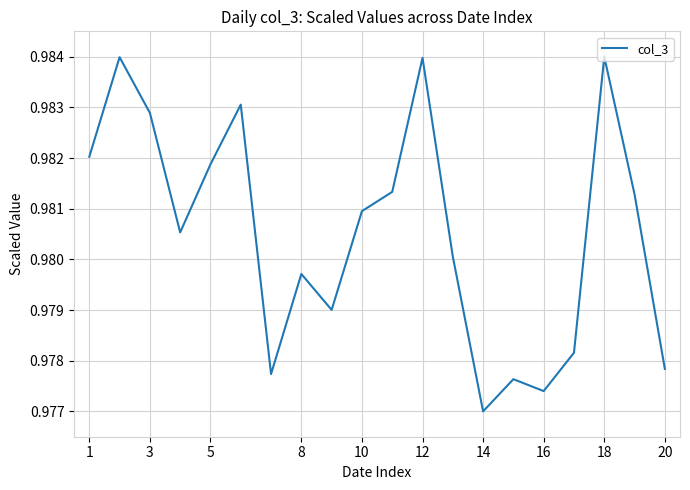

At which label is the value closest to 0?

14